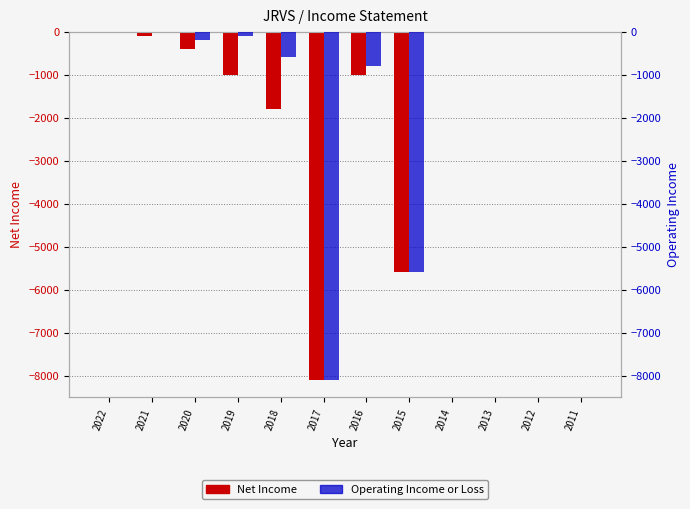

How many data points does each series have?

12